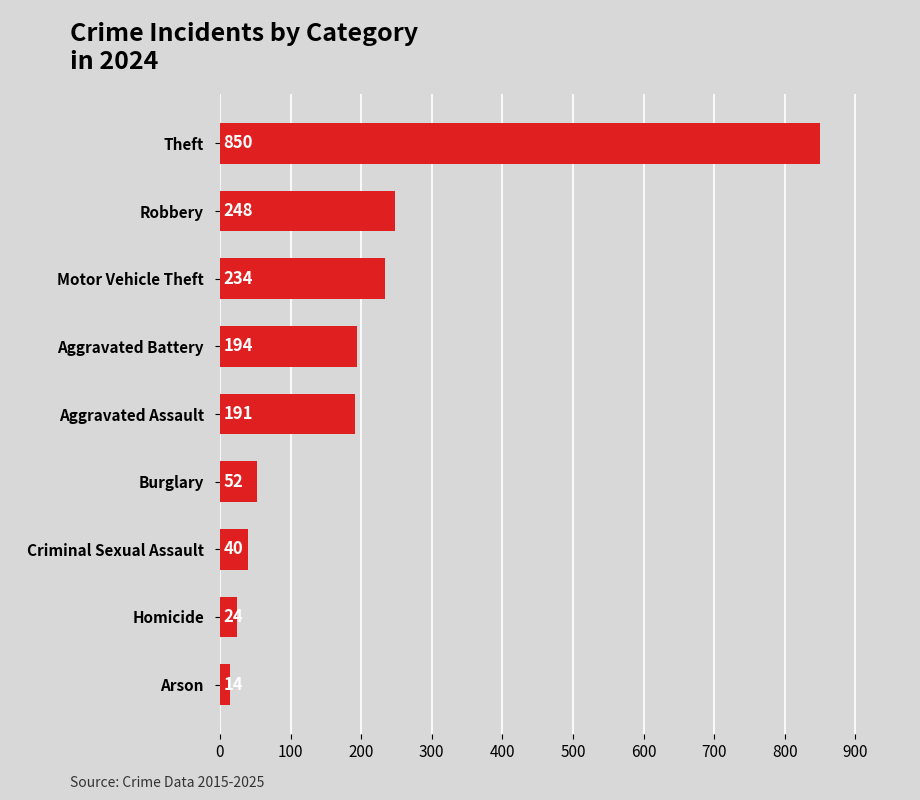

Rank the categories by value from lowest to highest.

Arson, Homicide, Criminal Sexual Assault, Burglary, Aggravated Assault, Aggravated Battery, Motor Vehicle Theft, Robbery, Theft